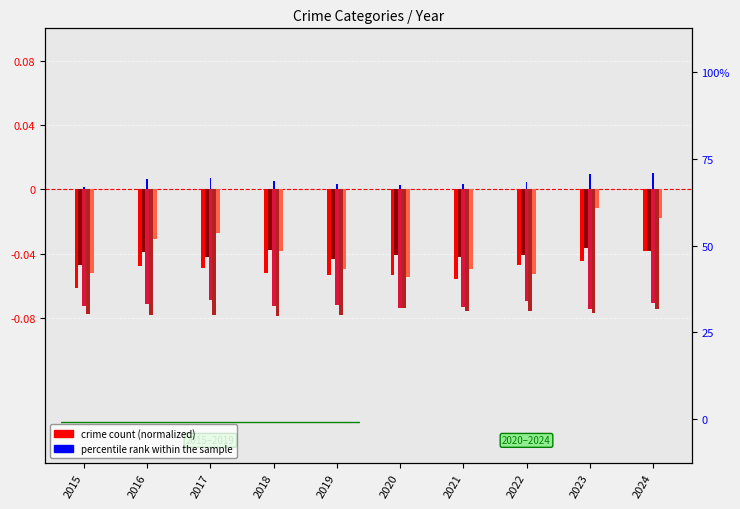

Is it true that percentile rank within the sample equals 0.0 at 2016?

True